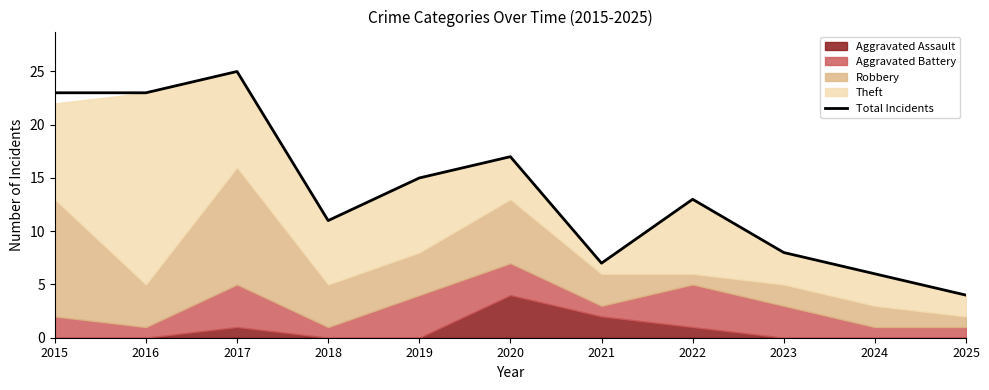

What is the sum of the values at 2023 and 2020?

25